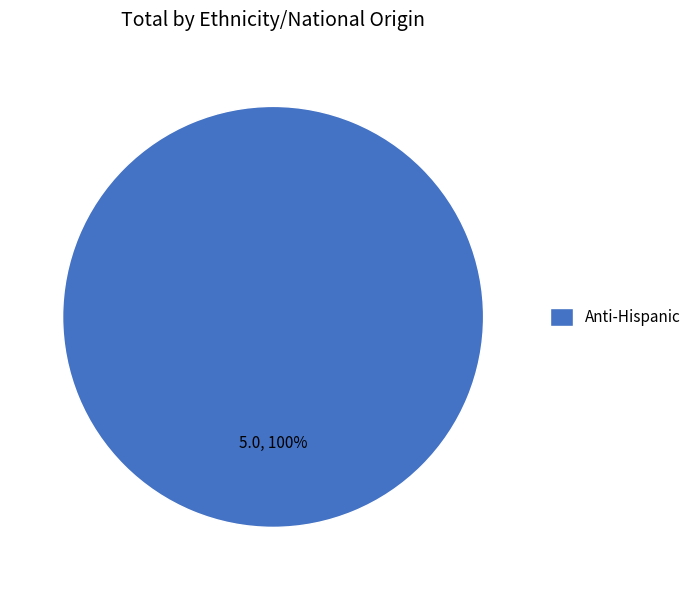

Rank the categories by value from lowest to highest.

Anti-Hispanic